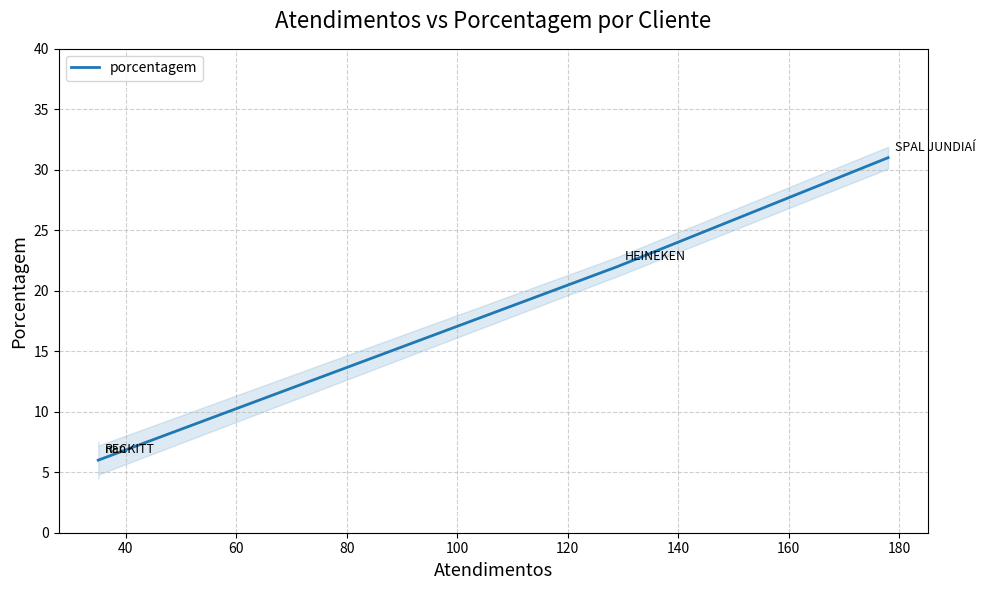

What is the sum of all values?

65